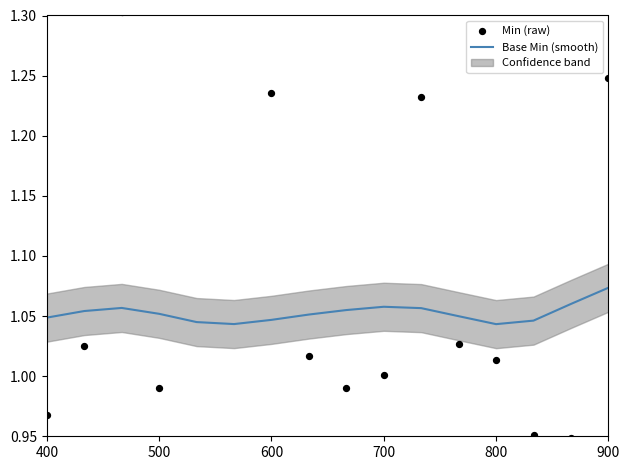

What are all the series names shown in the legend?

Base Min (smooth), Min (raw)